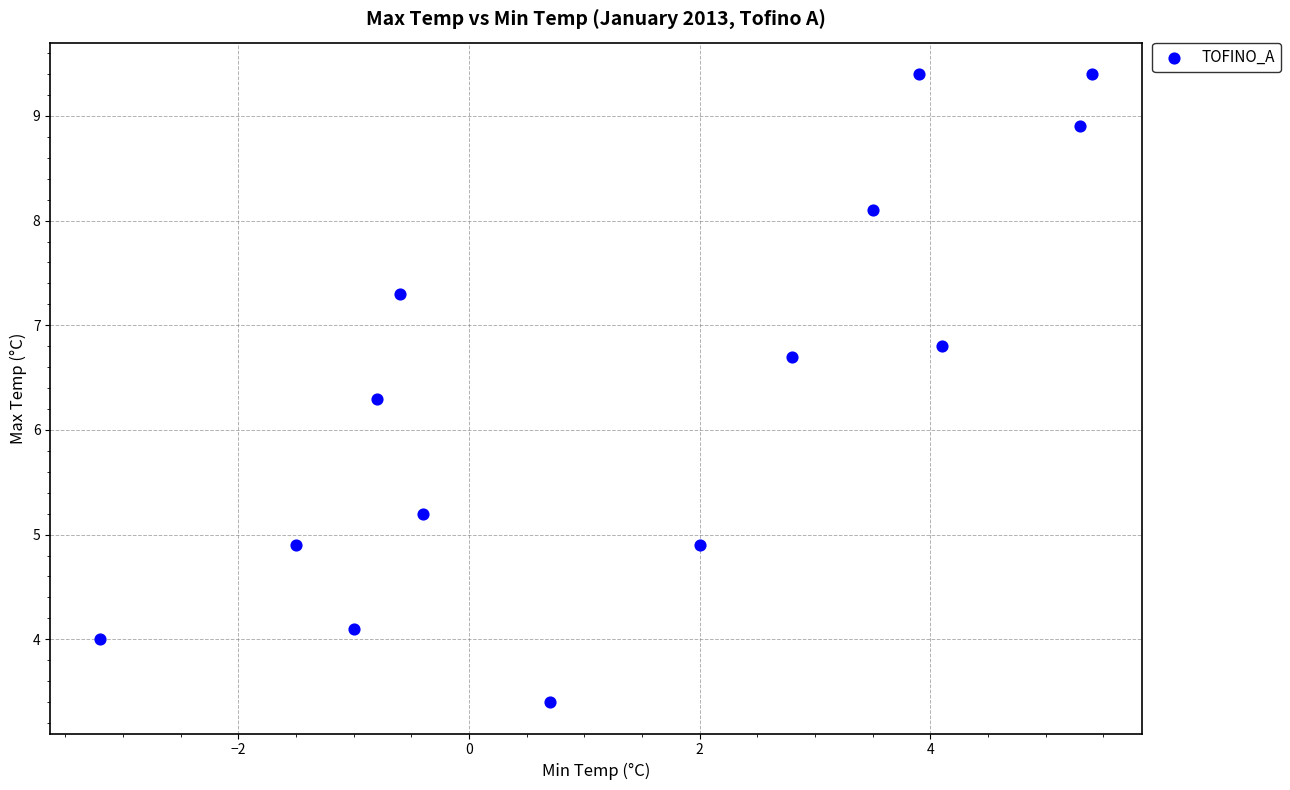

What is the range of X values (max minus min)?

8.6